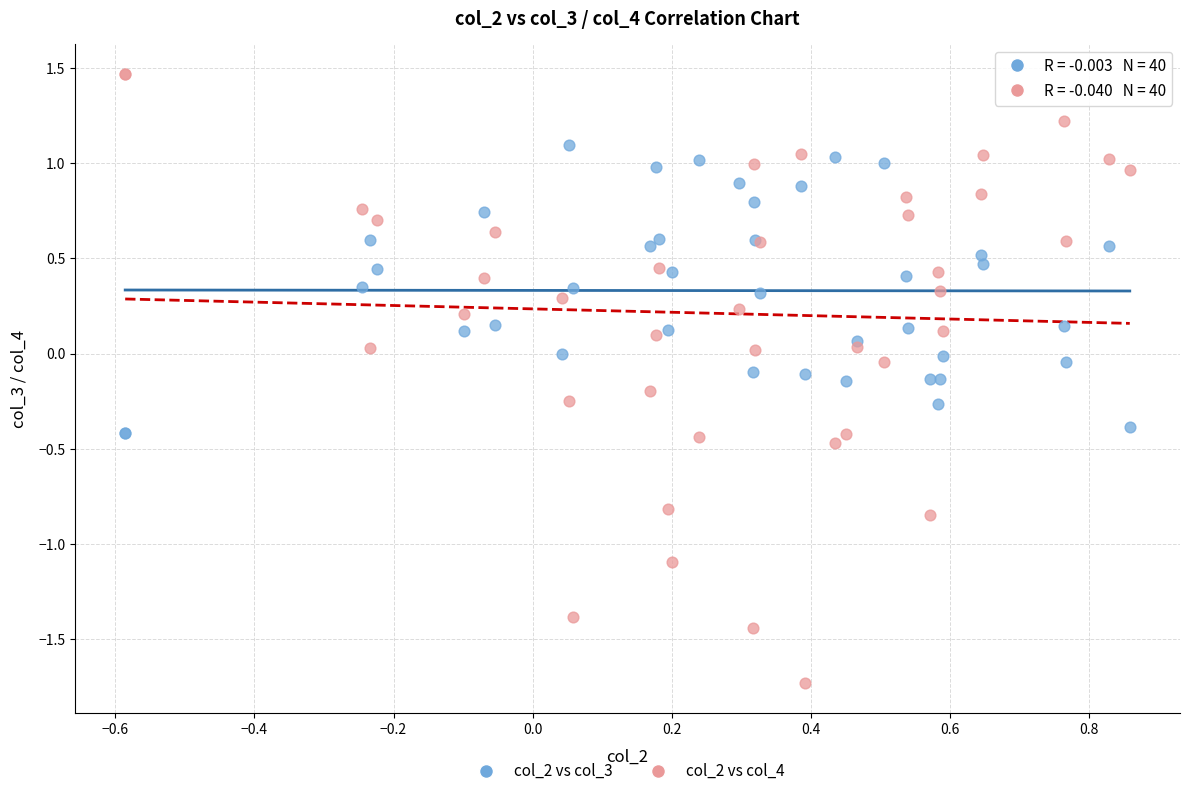

Which series has the largest Y range (max minus min)?

col_2 vs col_4